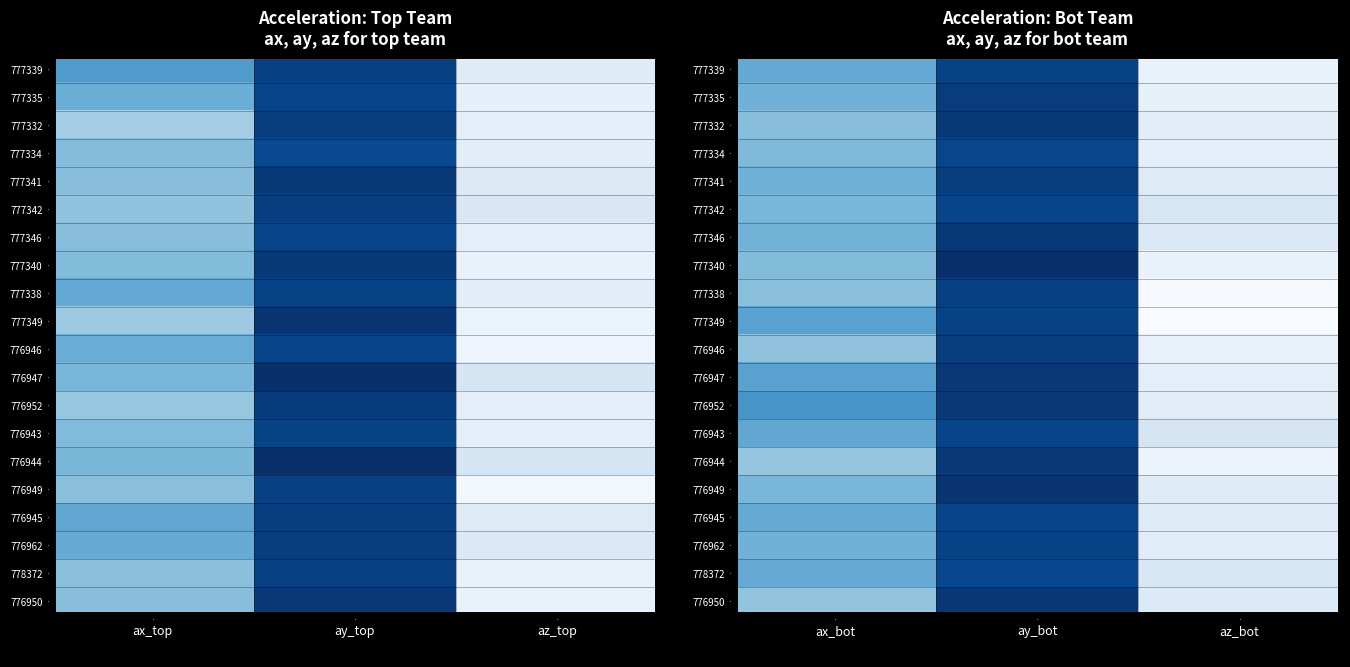

At which category is the sum across all series the highest?

ay_bot